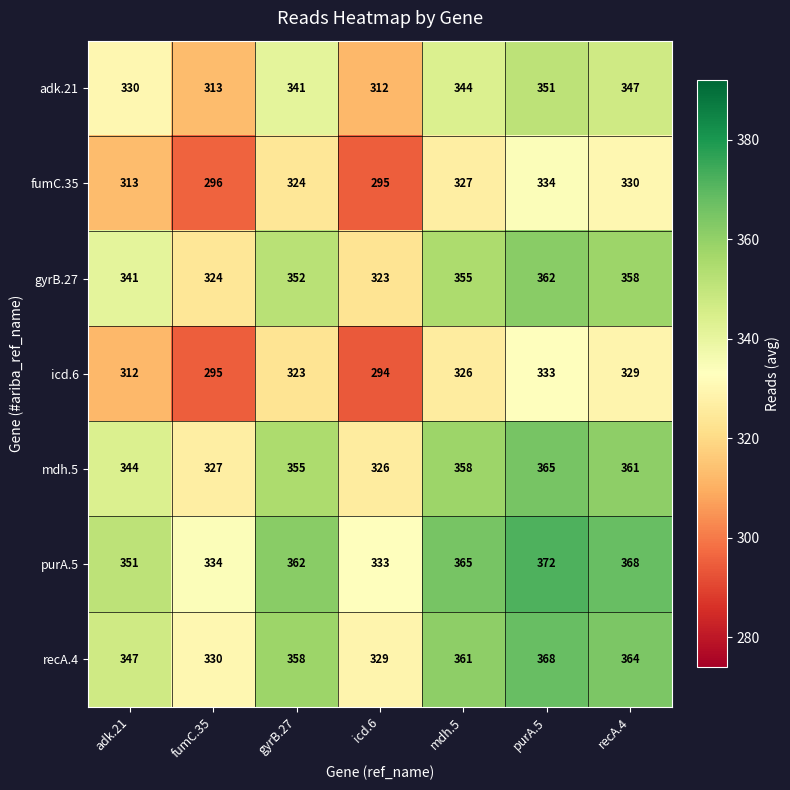

How many series are shown in this chart?

7